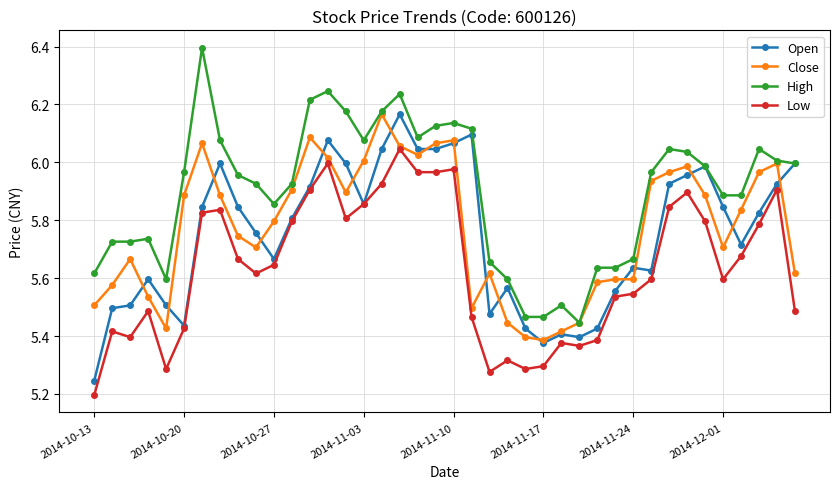

Which series has the largest range (max minus min)?

High